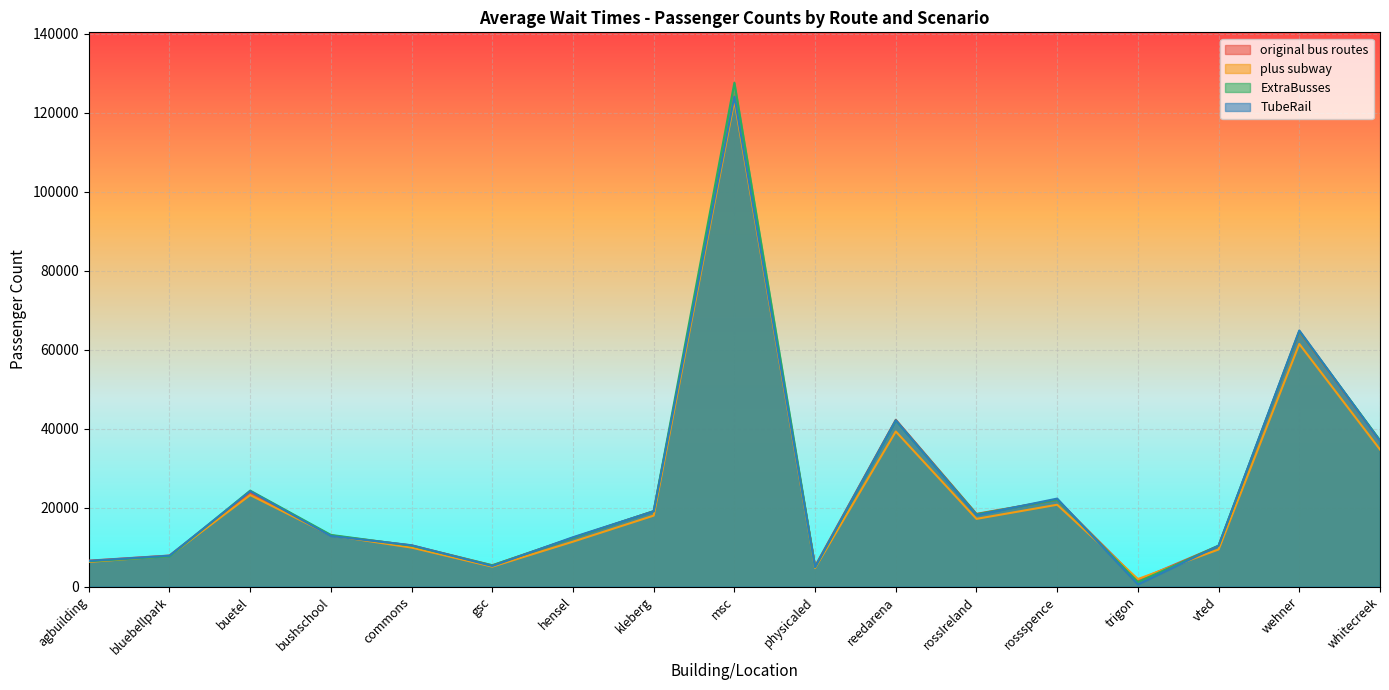

How many interior local valleys does the ExtraBusses series have?

4